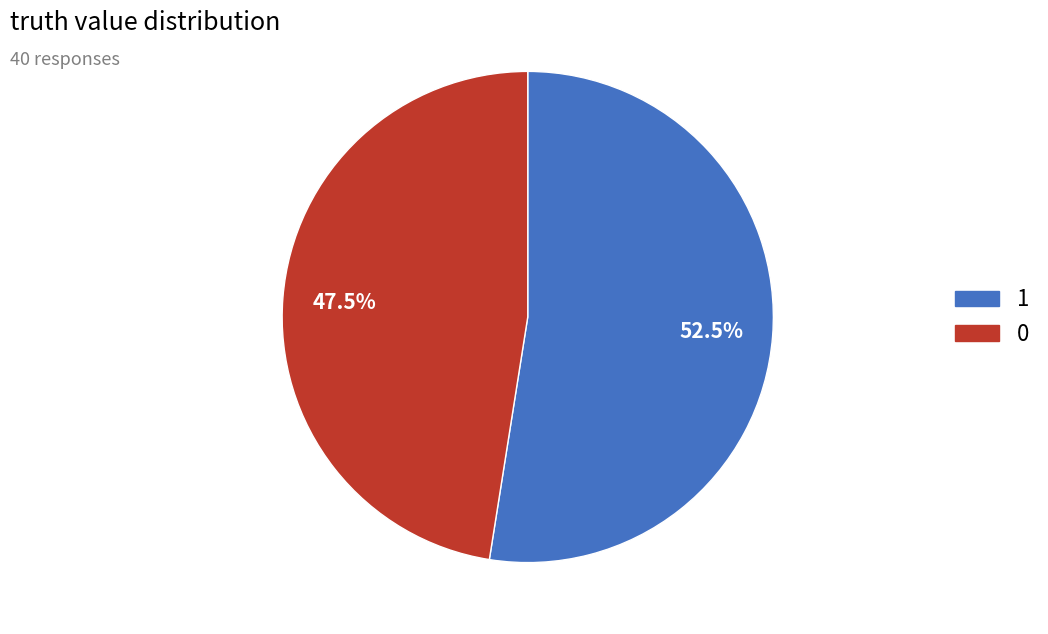

What is the total percentage of 1 and 0?

100.0%